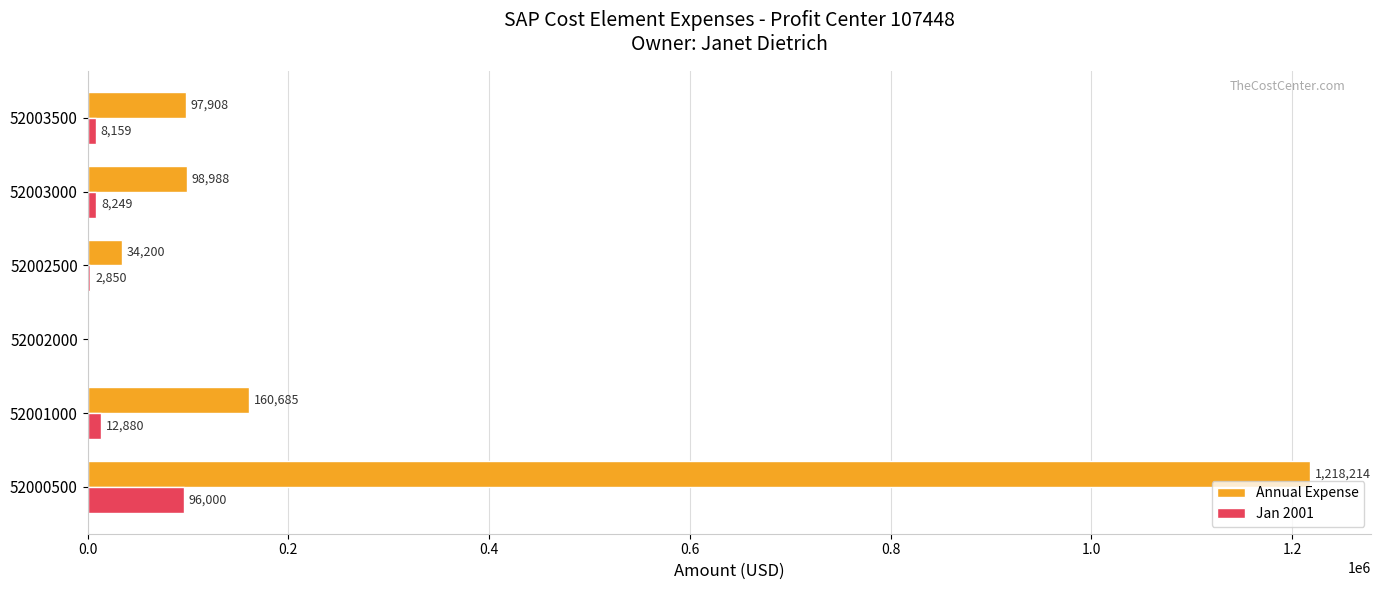

What are all the series names shown in the legend?

Annual Expense, Jan 2001